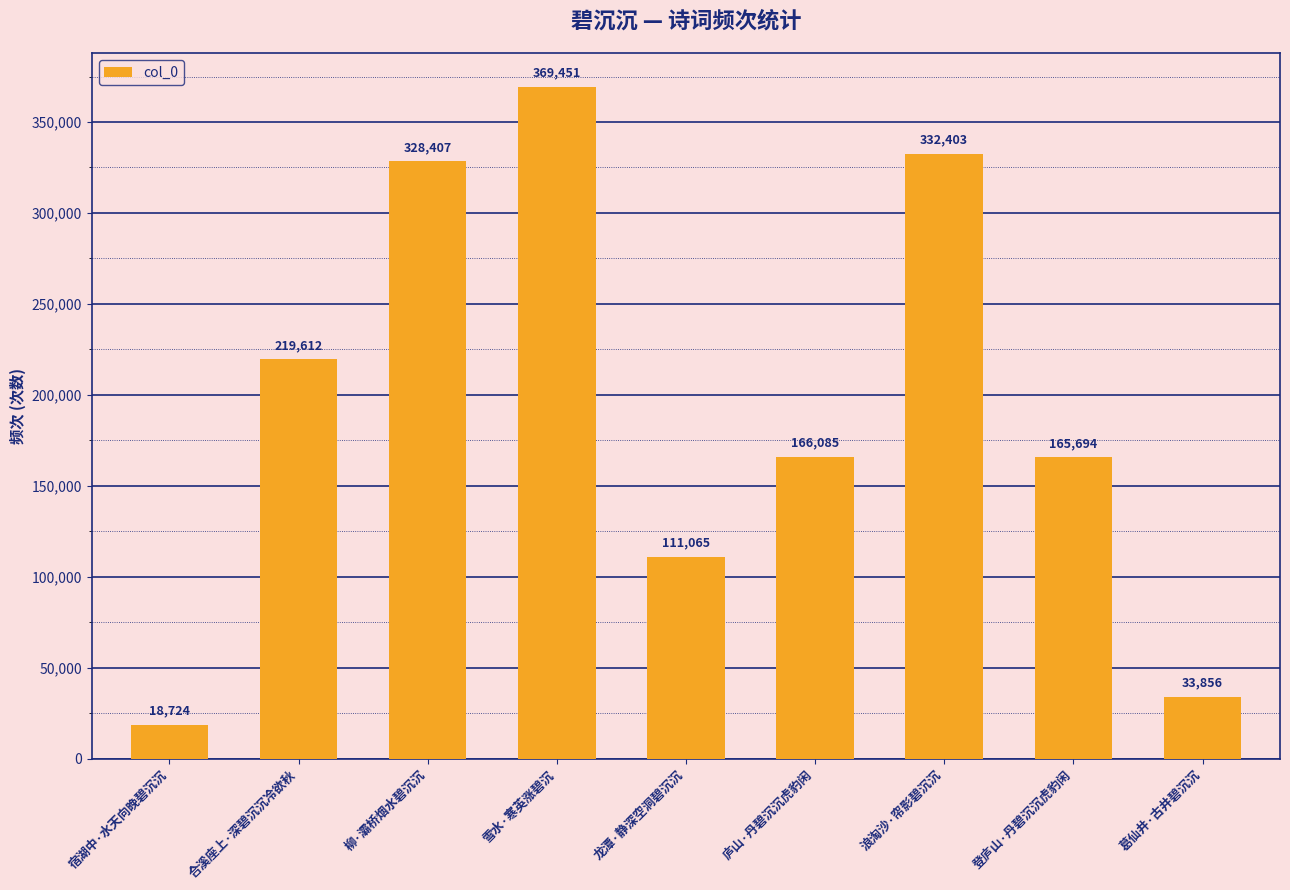

Is it true that the value at 登庐山·丹碧沉沉虎豹闲 is 56088?

False